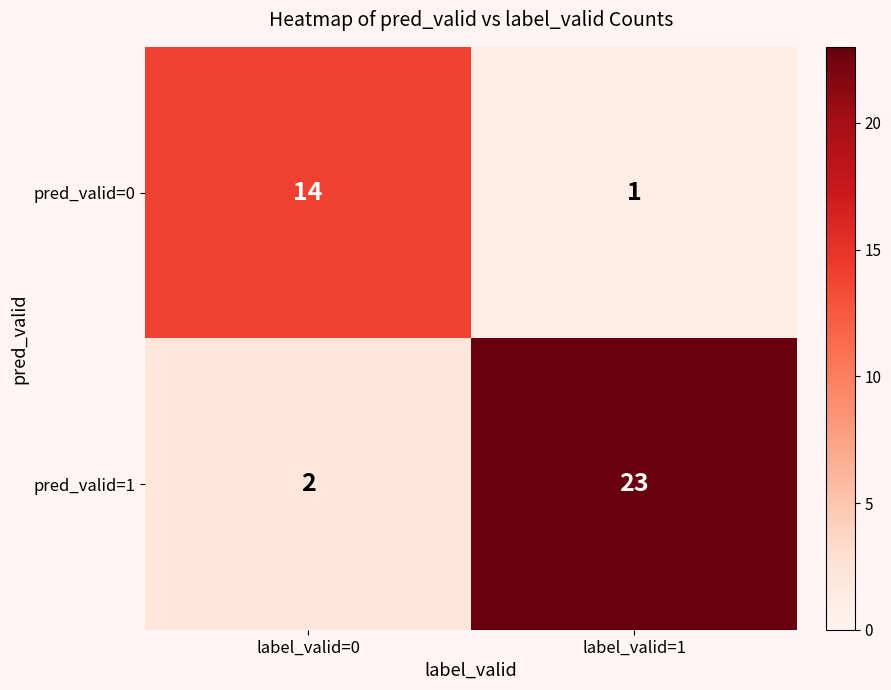

At how many categories does at least one series exceed 2?

2